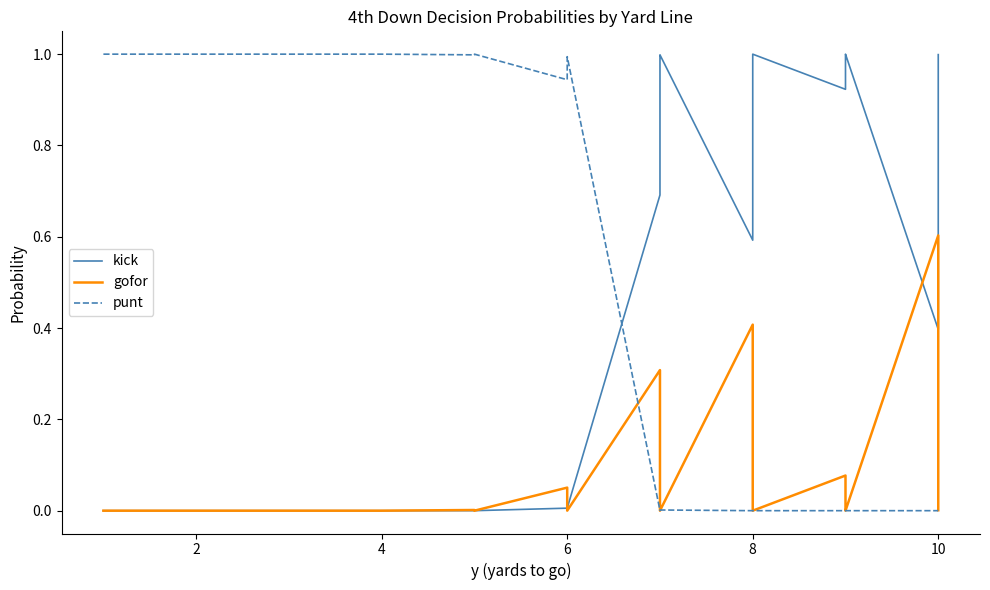

How many times do punt and kick cross each other?

1